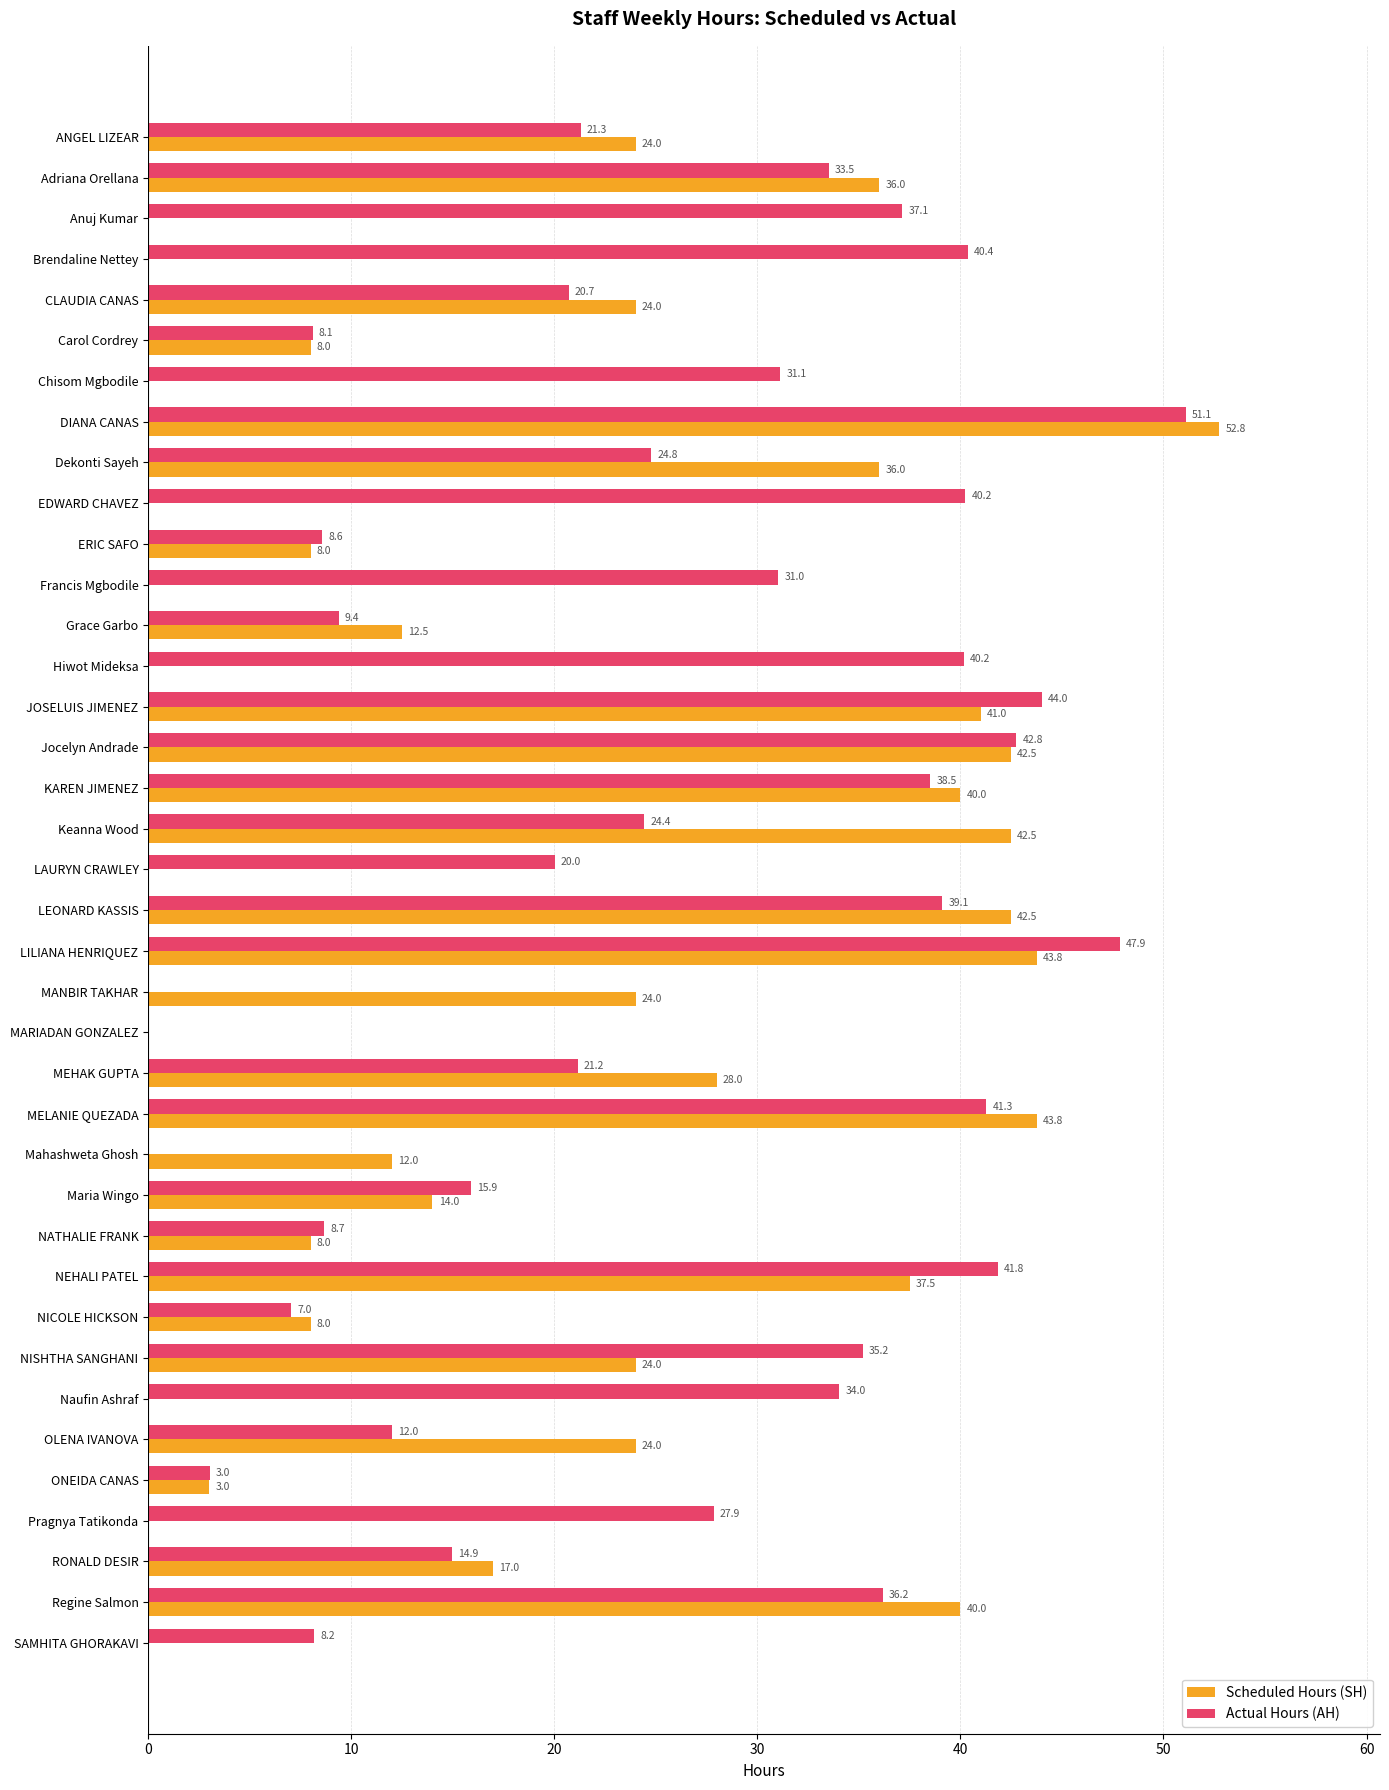

Which category has the highest value across all series?

DIANA CANAS